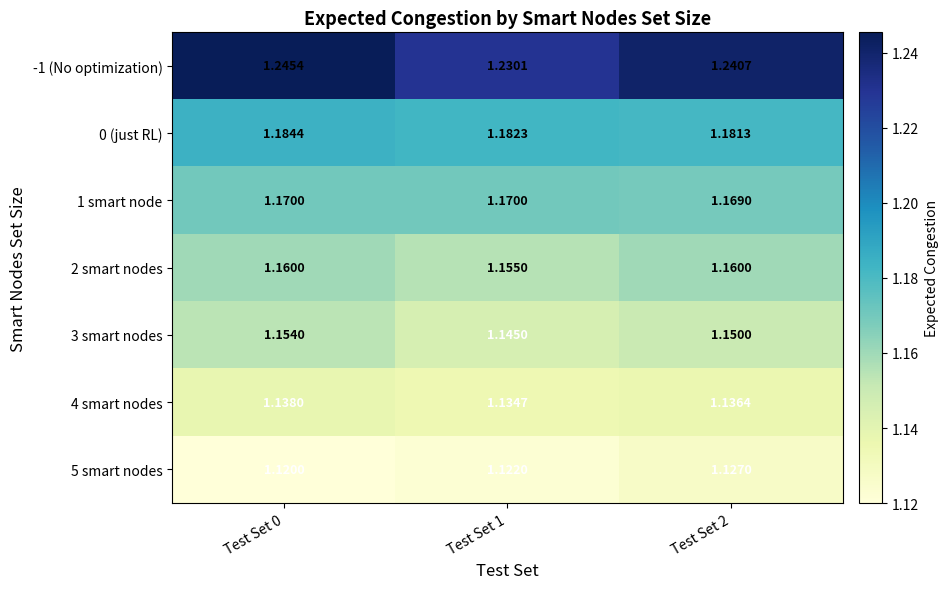

Is the value of 5 smart nodes at Test Set 2 greater than the value of 2 smart nodes at Test Set 1?

No